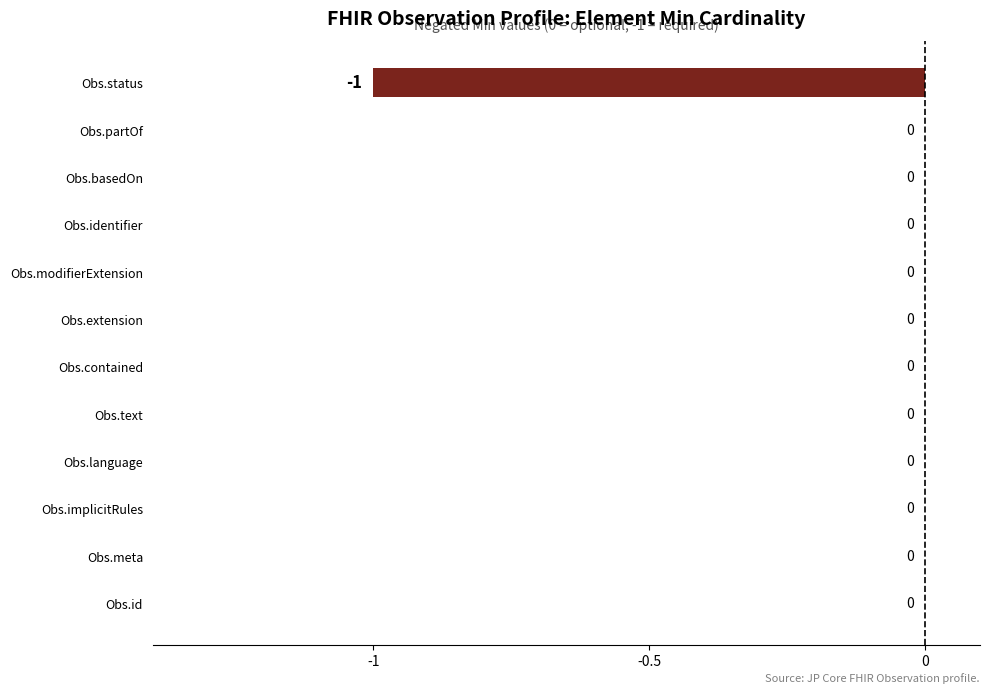

Reading top to bottom, extract all data points from this chart.

Obs.status=-1	Obs.partOf=0	Obs.basedOn=0	Obs.identifier=0	Obs.modifierExtension=0	Obs.extension=0	Obs.contained=0	Obs.text=0	Obs.language=0	Obs.implicitRules=0	Obs.meta=0	Obs.id=0